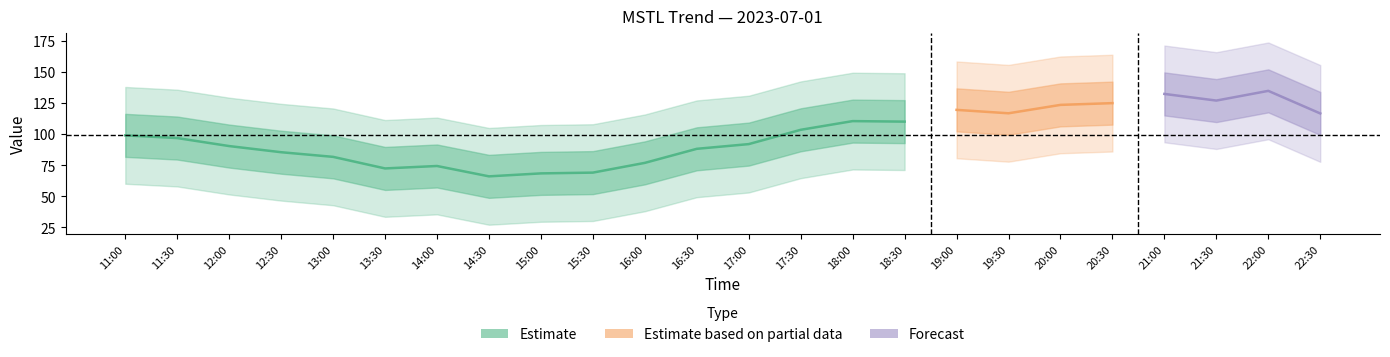

Count the number of categories in the chart.

24